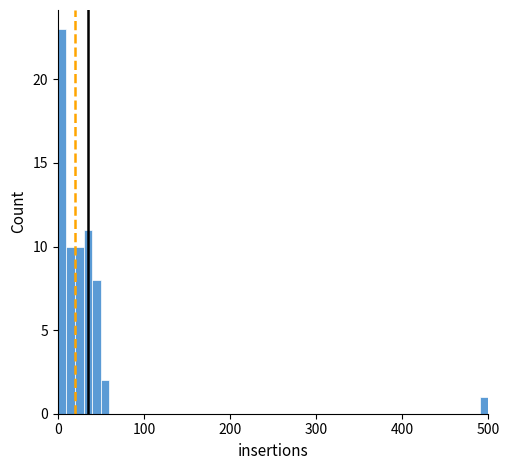

Around what value on the x-axis is the tallest bar? Give the approximate position of its centre, as read against the axis.

10